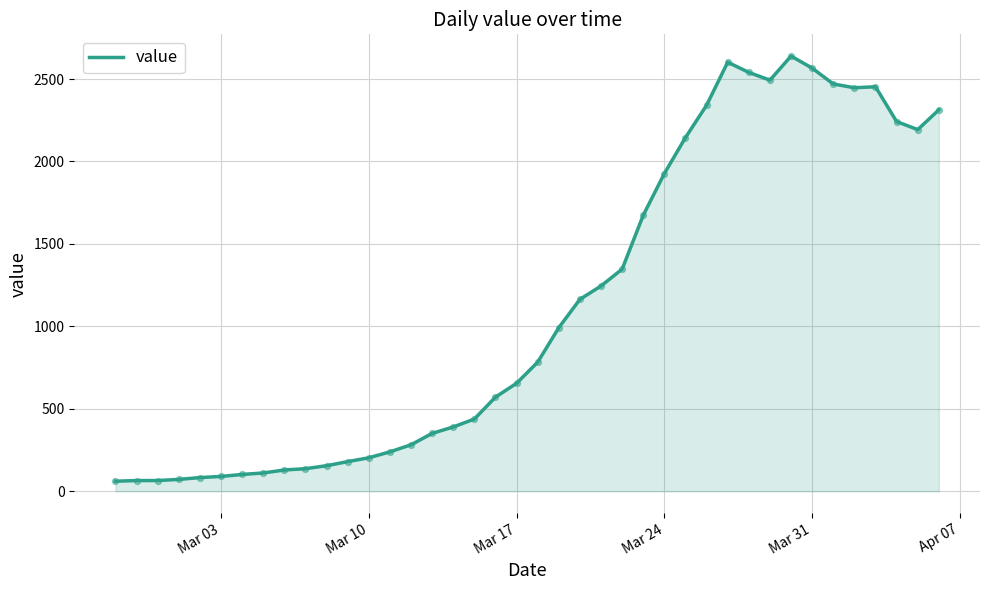

What is the difference between the maximum and minimum values?

2578